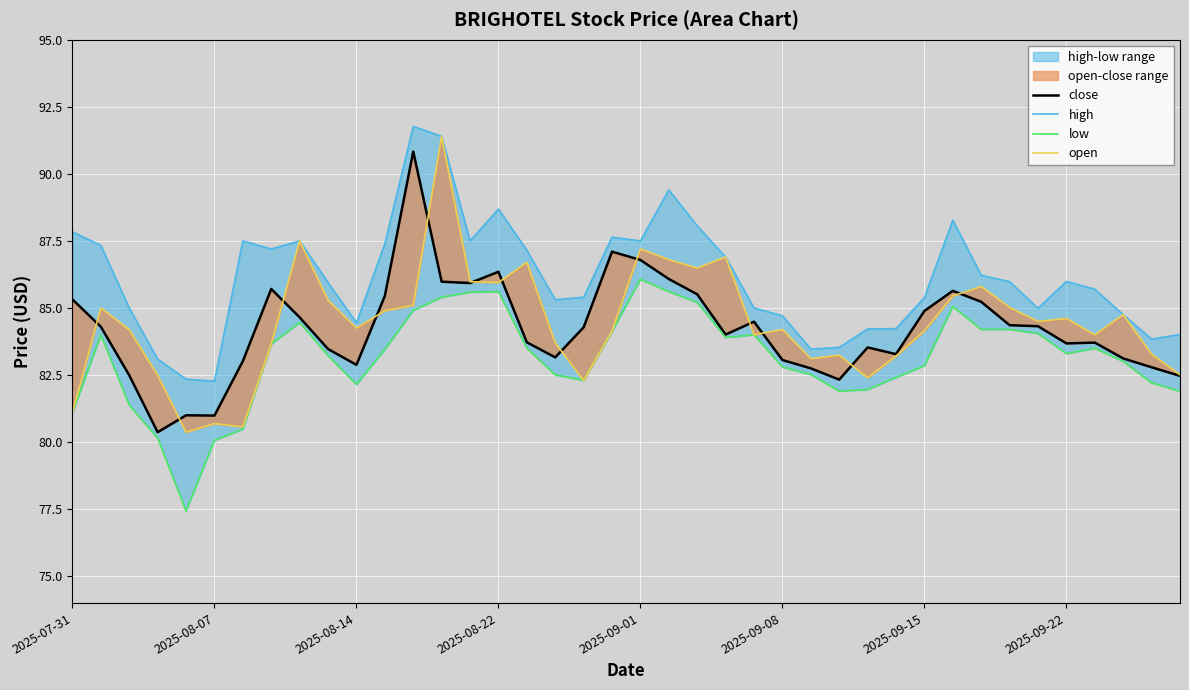

How many values in the high series exceed 85?

25